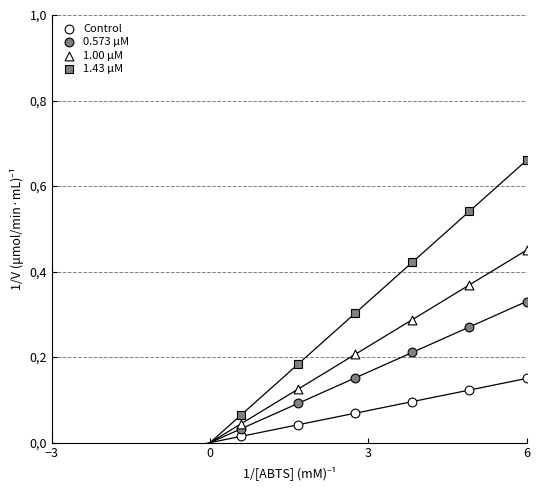

Which series has the largest Y range (max minus min)?

1.43 μM